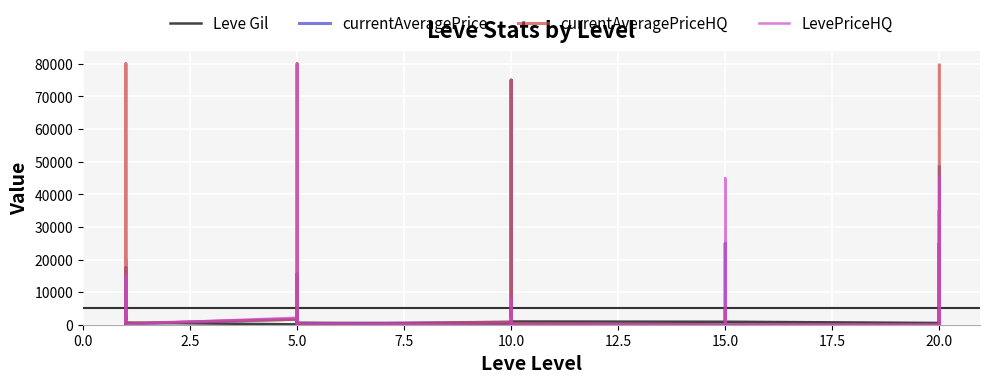

What are all the series names shown in the legend?

Leve Gil, currentAveragePrice, currentAveragePriceHQ, LevePriceHQ